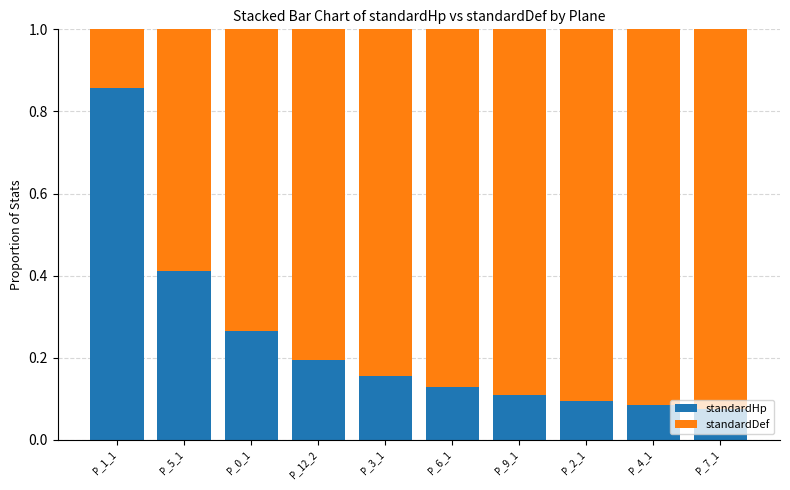

Is it true that standardHp equals 0.4 at P_0_1?

False